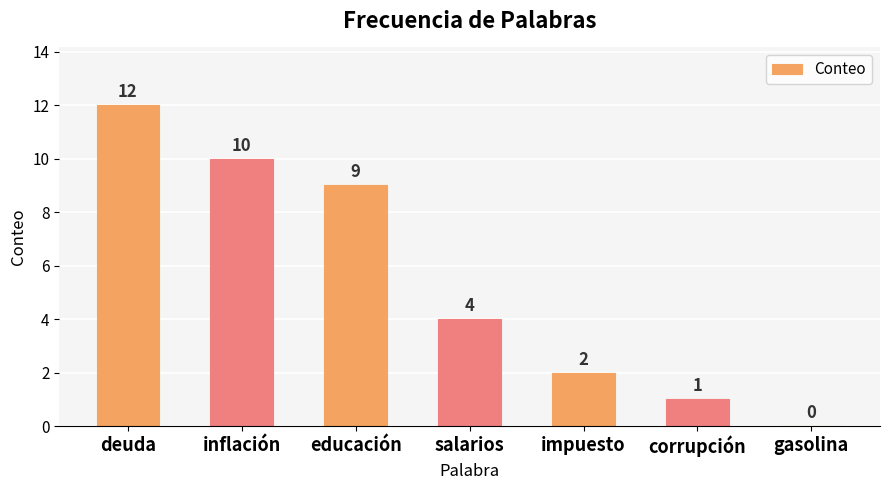

Reading left to right, what are all the values shown in this chart?

12	10	9	4	2	1	0